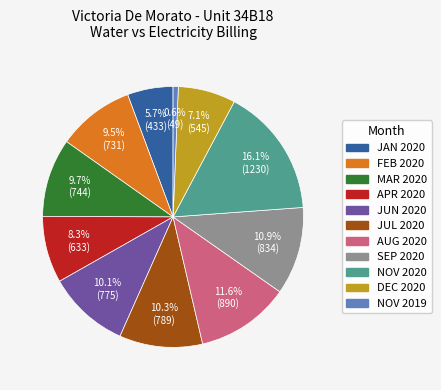

Does any single category account for the majority?

No